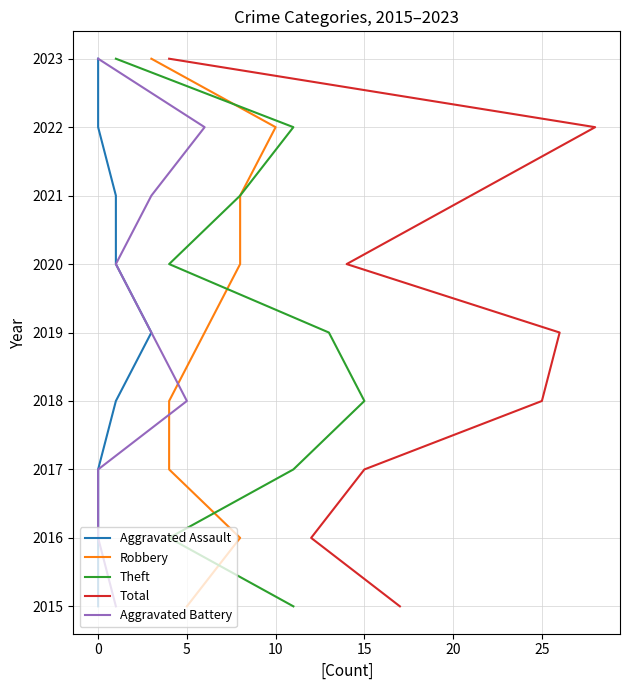

Between 10 and 15, which series saw the biggest shift?

Aggravated Assault